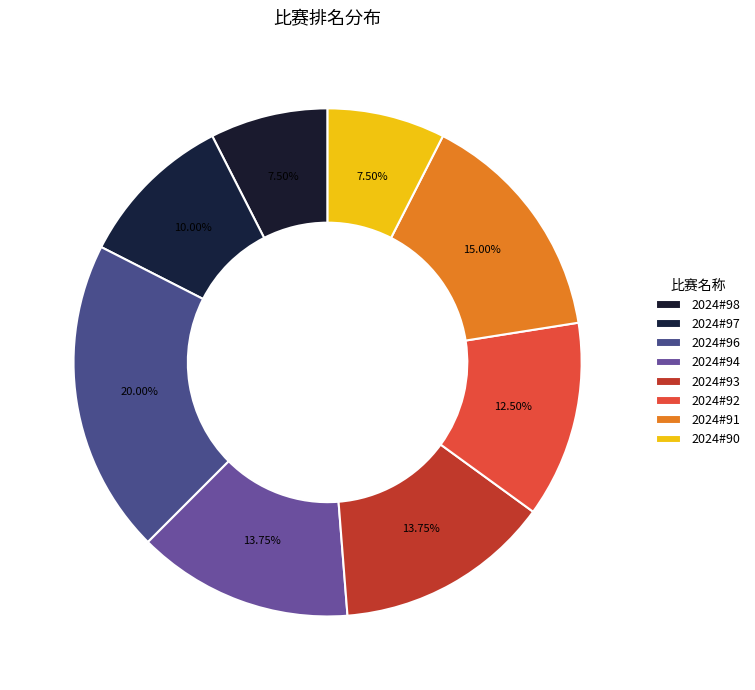

To the nearest percent, what is the difference between the 2024#98 and 2024#91 slice percentages?

8%